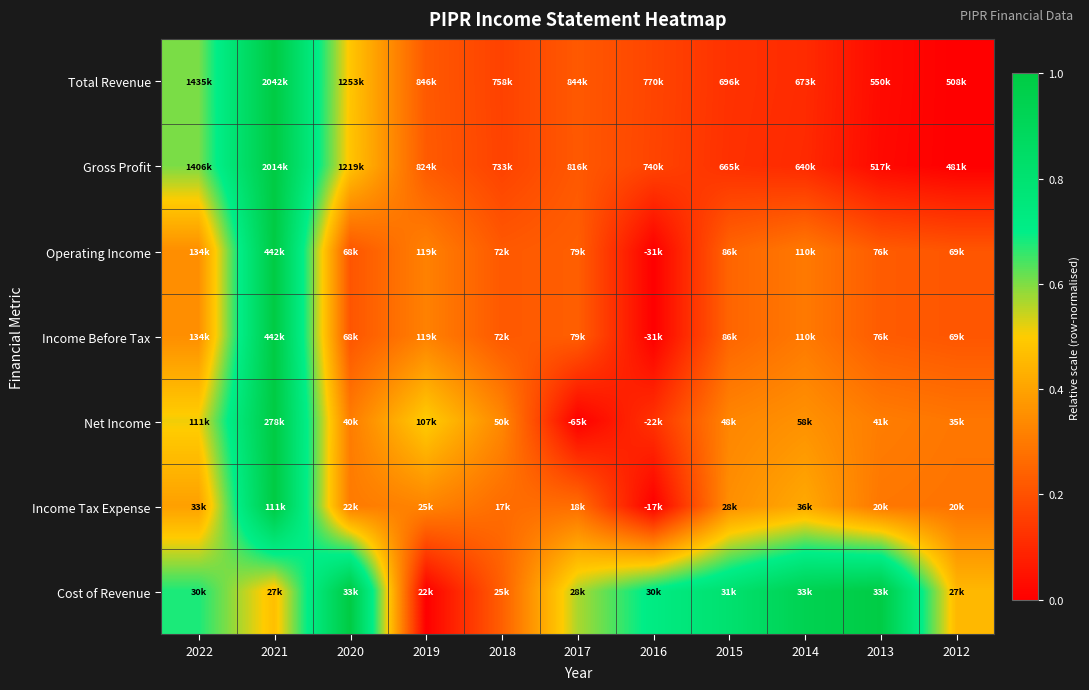

How many distinct data groups are displayed?

7